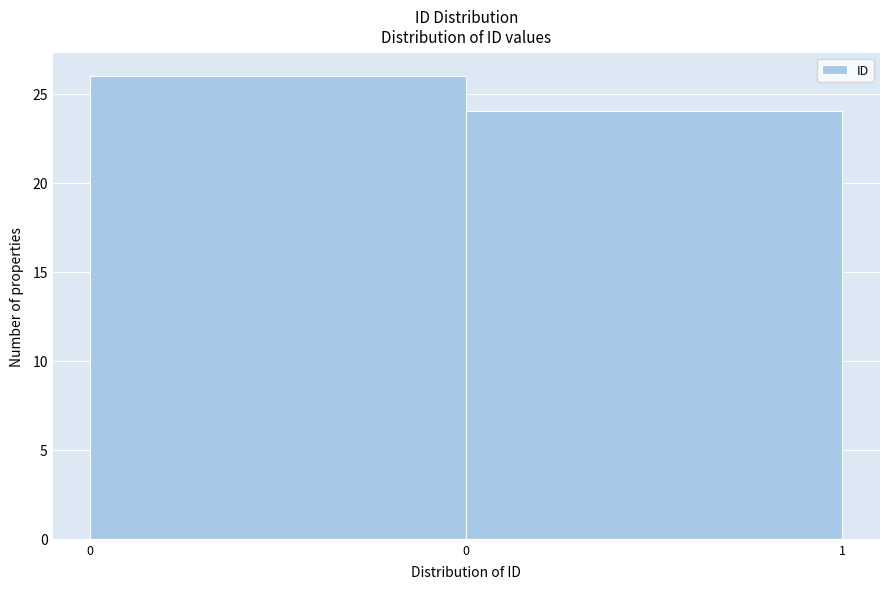

How many bars are there in total?

2